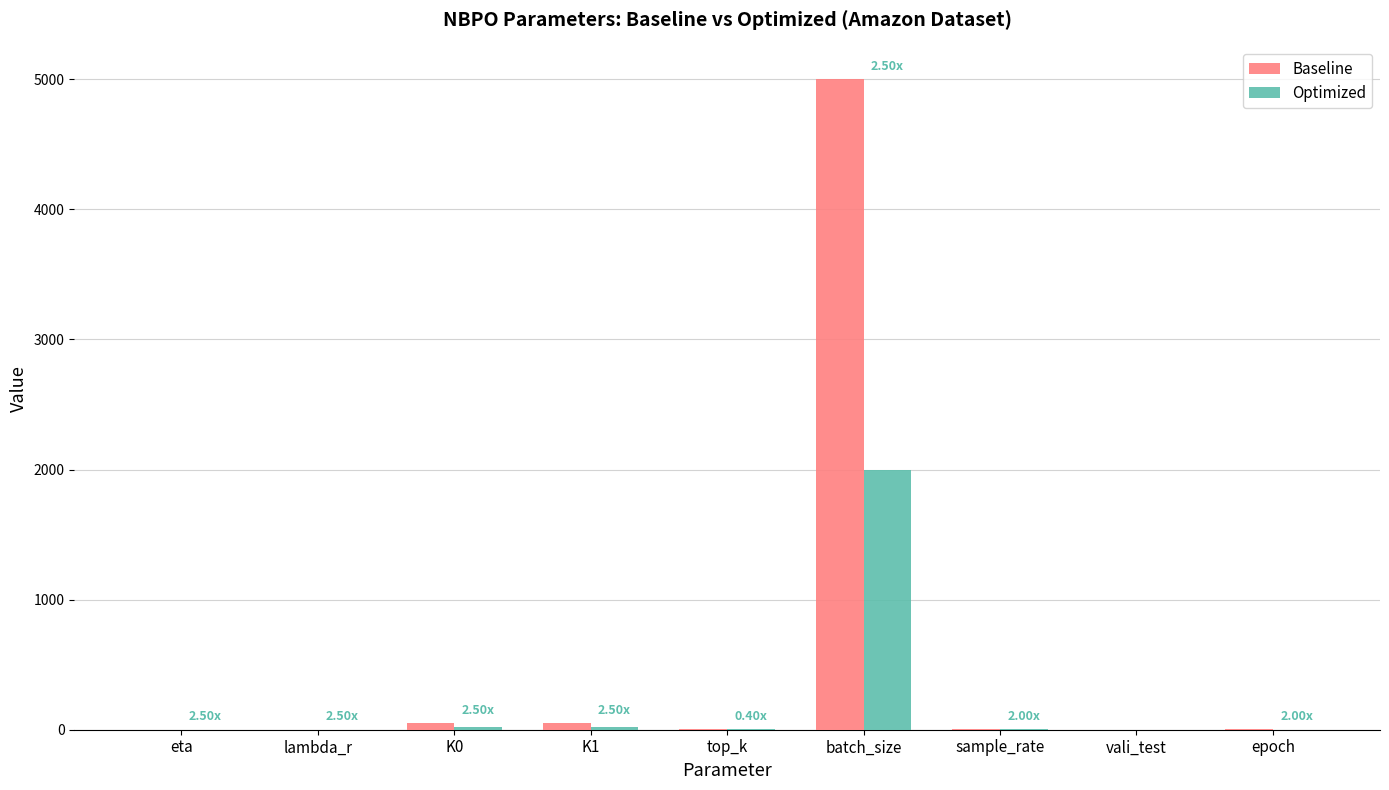

At which category is the sum across all series the highest?

batch_size